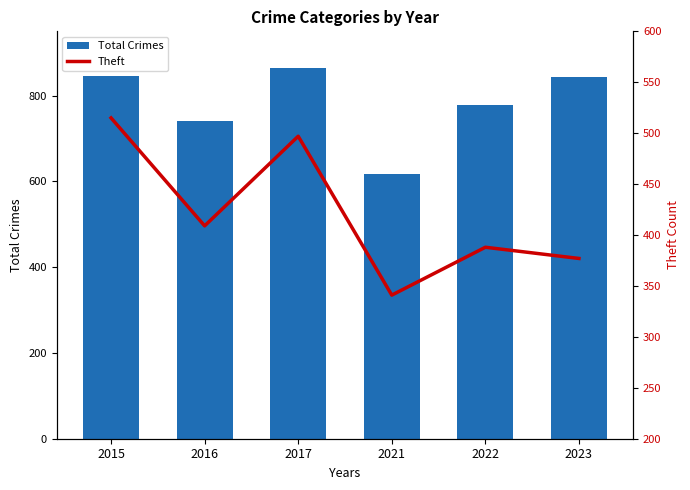

At which category is the sum across all series the highest?

2017